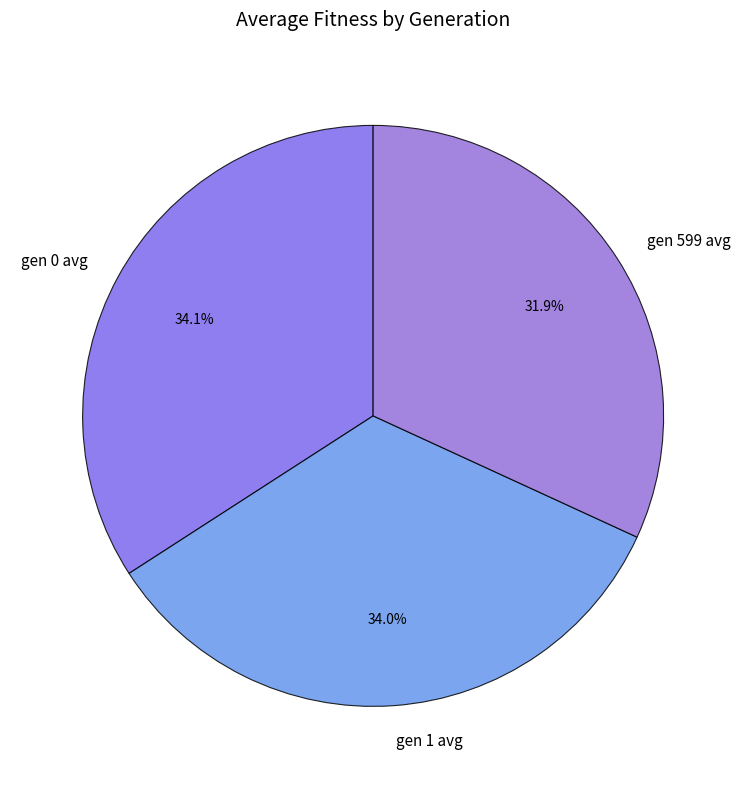

Is it true that gen 1 avg is 34% of the pie?

True